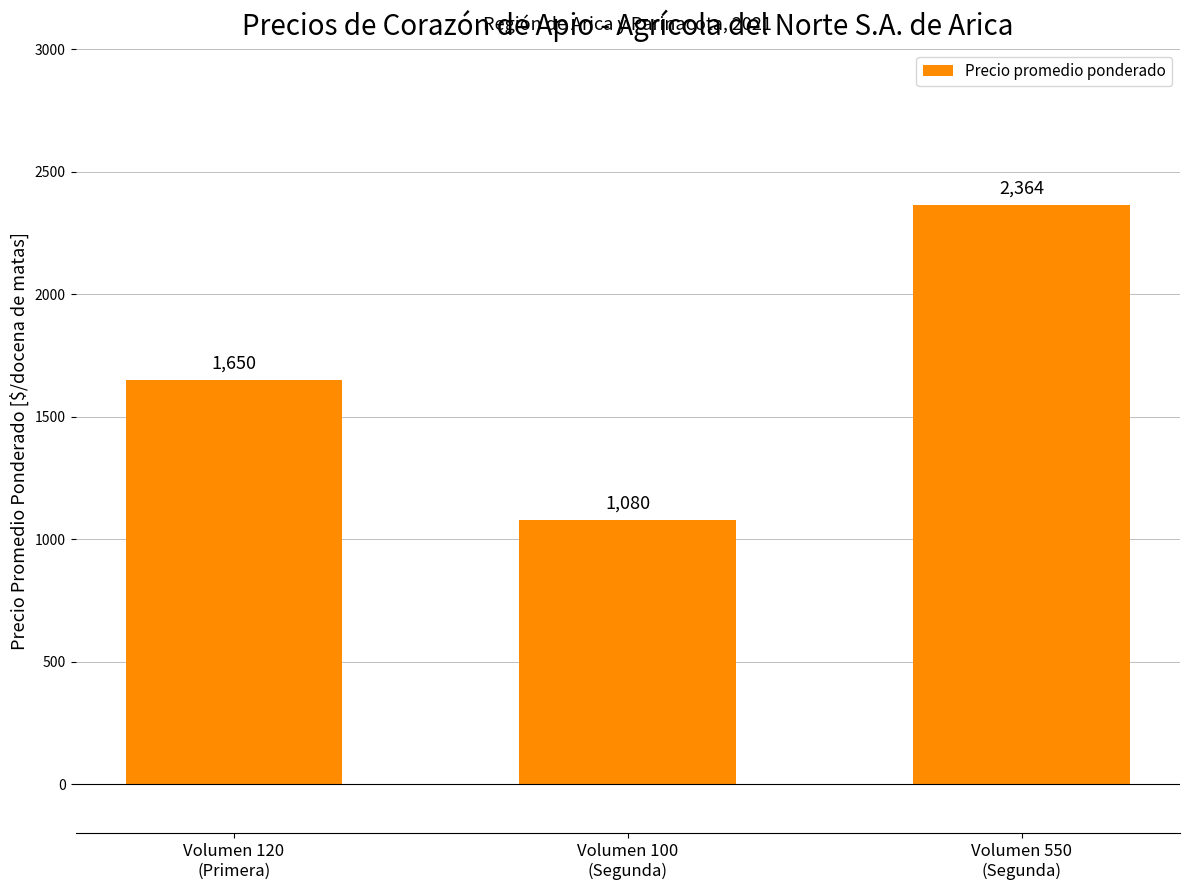

What is the difference between the maximum and minimum values?

1284